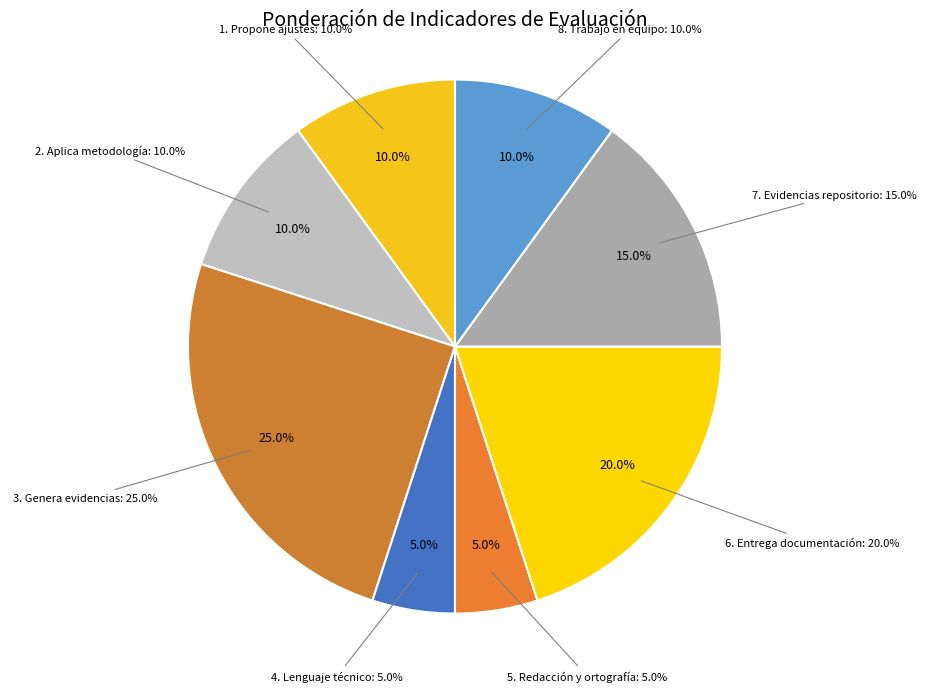

Is there a majority slice in this chart?

No